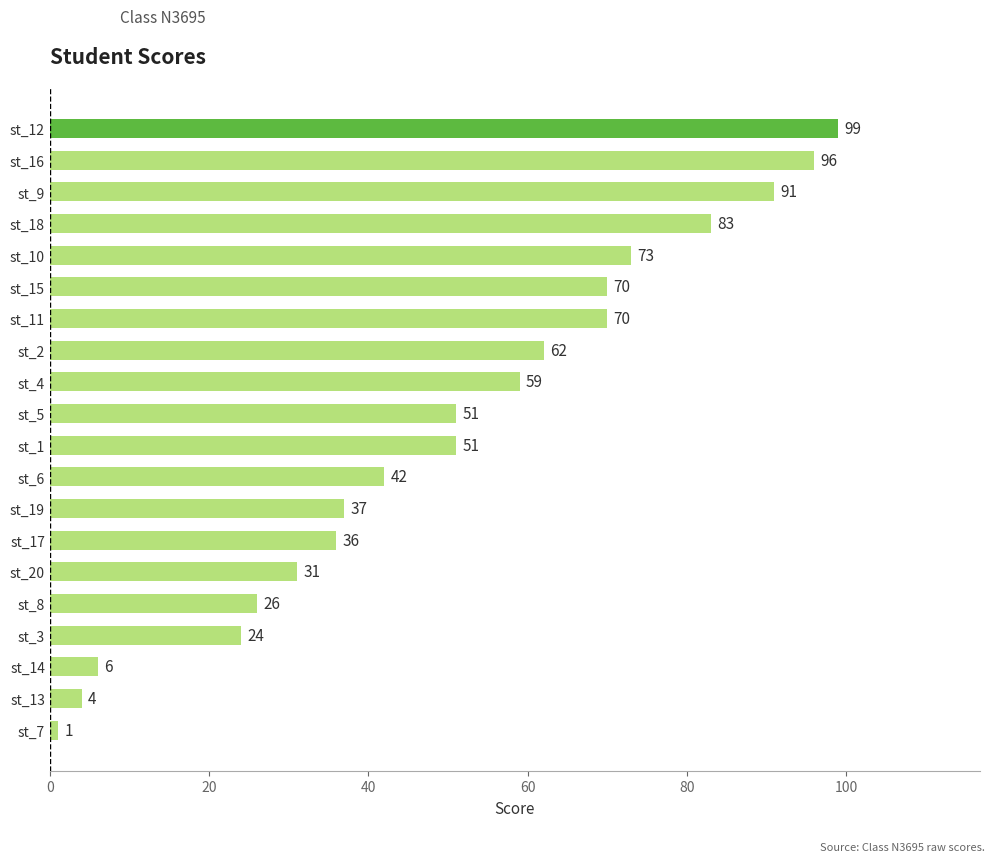

What is the approximate value at st_16?

96